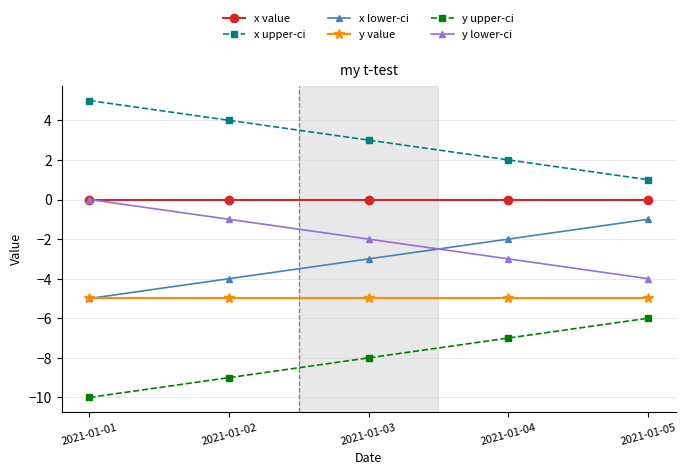

Is the value of x value at 2021-01-05 greater than the value of x lower-ci at 2021-01-05?

Yes